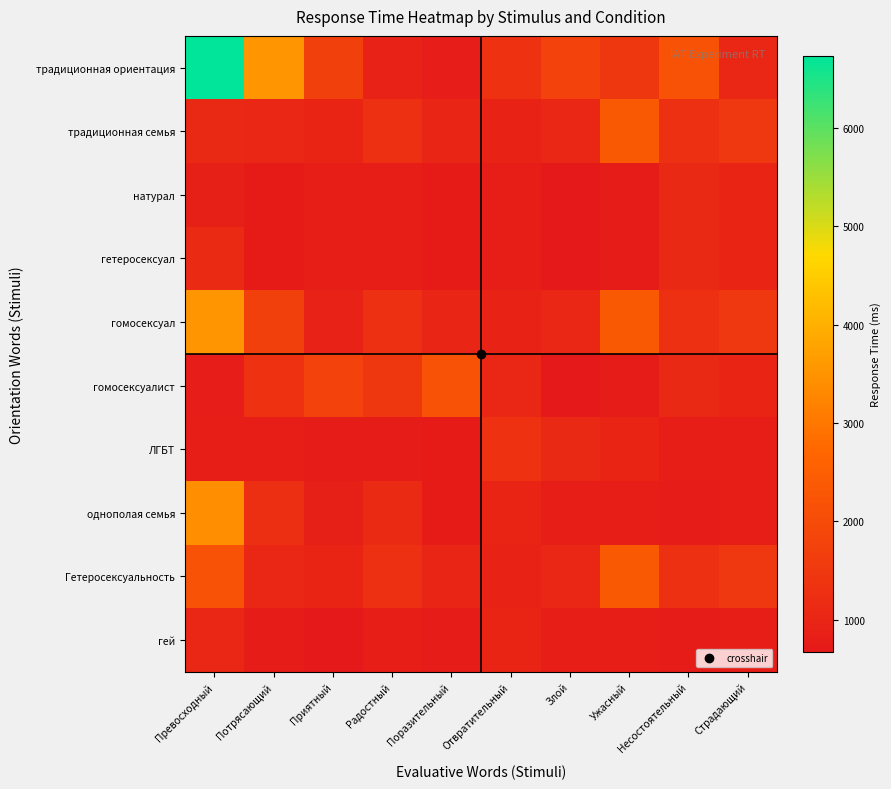

Reading left to right, list all the values displayed in this chart.

традиционная ориентация: Превосходный=6739	Потрясающий=3526	Приятный=1703	Радостный=928	Поразительный=779	Отвратительный=1311	Злой=1762	Ужасный=1466	Несостоятельный=2173	Страдающий=1034
традиционная семья: Превосходный=1101	Потрясающий=1038	Приятный=963	Радостный=1266	Поразительный=996	Отвратительный=937	Злой=1040	Ужасный=2375	Несостоятельный=1279	Страдающий=1477
натурал: Превосходный=871	Потрясающий=730	Приятный=818	Радостный=829	Поразительный=730	Отвратительный=823	Злой=670	Ужасный=747	Несостоятельный=1109	Страдающий=957
гетеросексуал: Превосходный=1122	Потрясающий=730	Приятный=818	Радостный=829	Поразительный=730	Отвратительный=823	Злой=670	Ужасный=747	Несостоятельный=1109	Страдающий=957
гомосексуал: Превосходный=3526	Потрясающий=1703	Приятный=928	Радостный=1266	Поразительный=996	Отвратительный=937	Злой=1040	Ужасный=2375	Несостоятельный=1279	Страдающий=1477
гомосексуалист: Превосходный=779	Потрясающий=1311	Приятный=1762	Радостный=1466	Поразительный=2173	Отвратительный=1034	Злой=670	Ужасный=747	Несостоятельный=1109	Страдающий=957
ЛГБТ: Превосходный=801	Потрясающий=823	Приятный=747	Радостный=755	Поразительный=730	Отвратительный=1331	Злой=1109	Ужасный=957	Несостоятельный=829	Страдающий=818
однополая семья: Превосходный=3404	Потрясающий=1224	Приятный=871	Радостный=1122	Поразительный=730	Отвратительный=957	Злой=829	Ужасный=818	Несостоятельный=744	Страдающий=801
Гетеросексуальность: Превосходный=2173	Потрясающий=1034	Приятный=963	Радостный=1266	Поразительный=996	Отвратительный=937	Злой=1040	Ужасный=2375	Несостоятельный=1279	Страдающий=1477
гей: Превосходный=1034	Потрясающий=755	Приятный=670	Радостный=823	Поразительный=747	Отвратительный=957	Злой=829	Ужасный=818	Несостоятельный=744	Страдающий=801